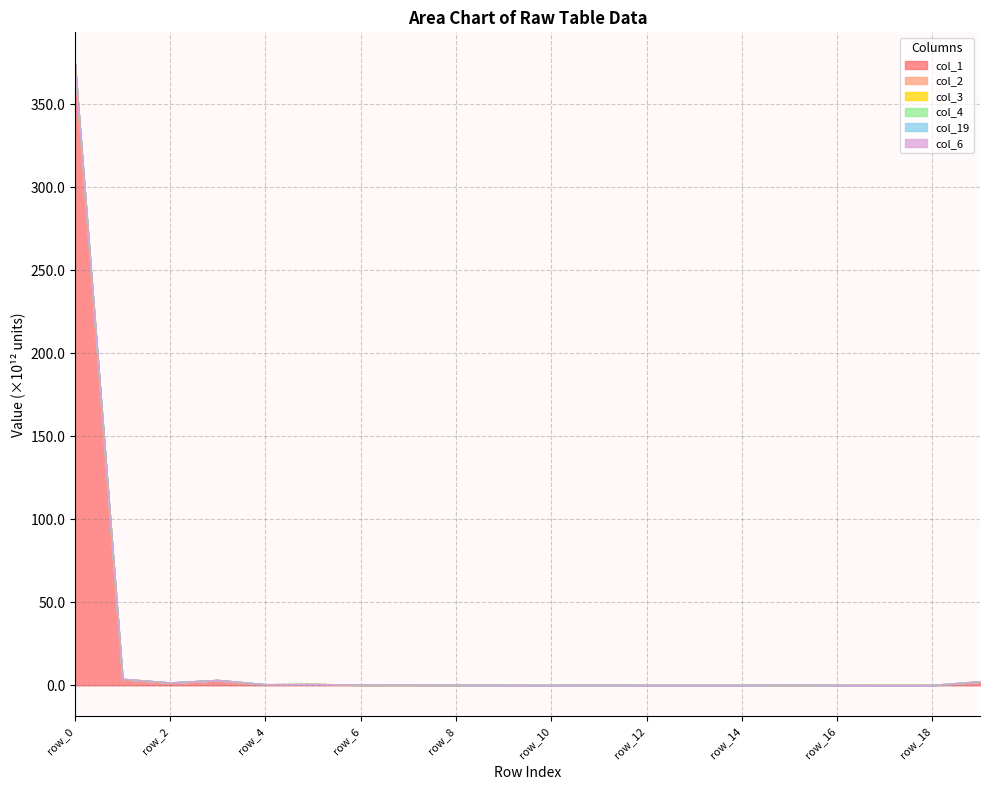

What is the highest value of the col_1 series?

374.2